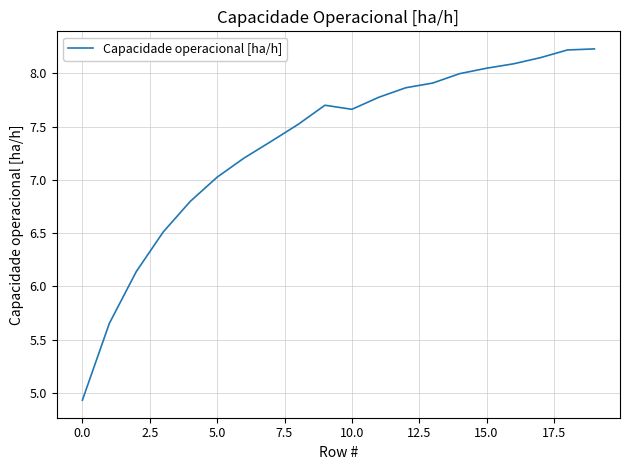

True or false: there are more than 0 points higher than both neighbors.

True